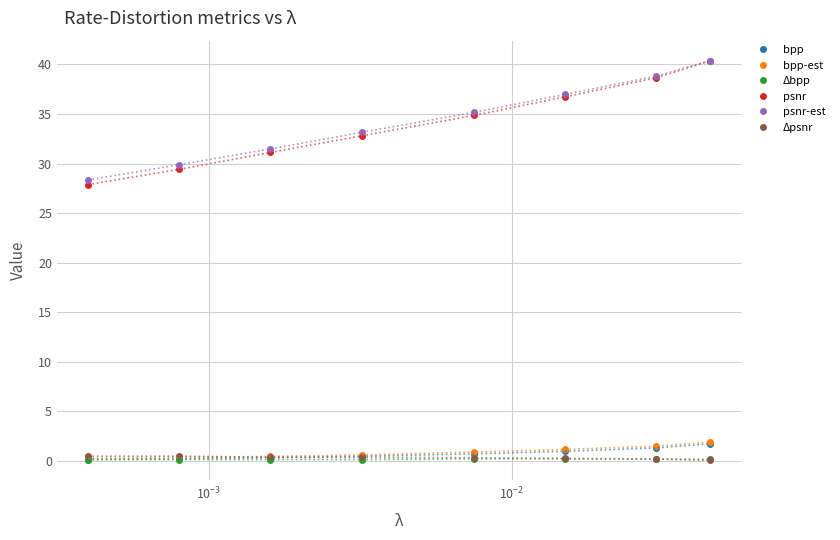

Which series has the widest spread of values?

psnr